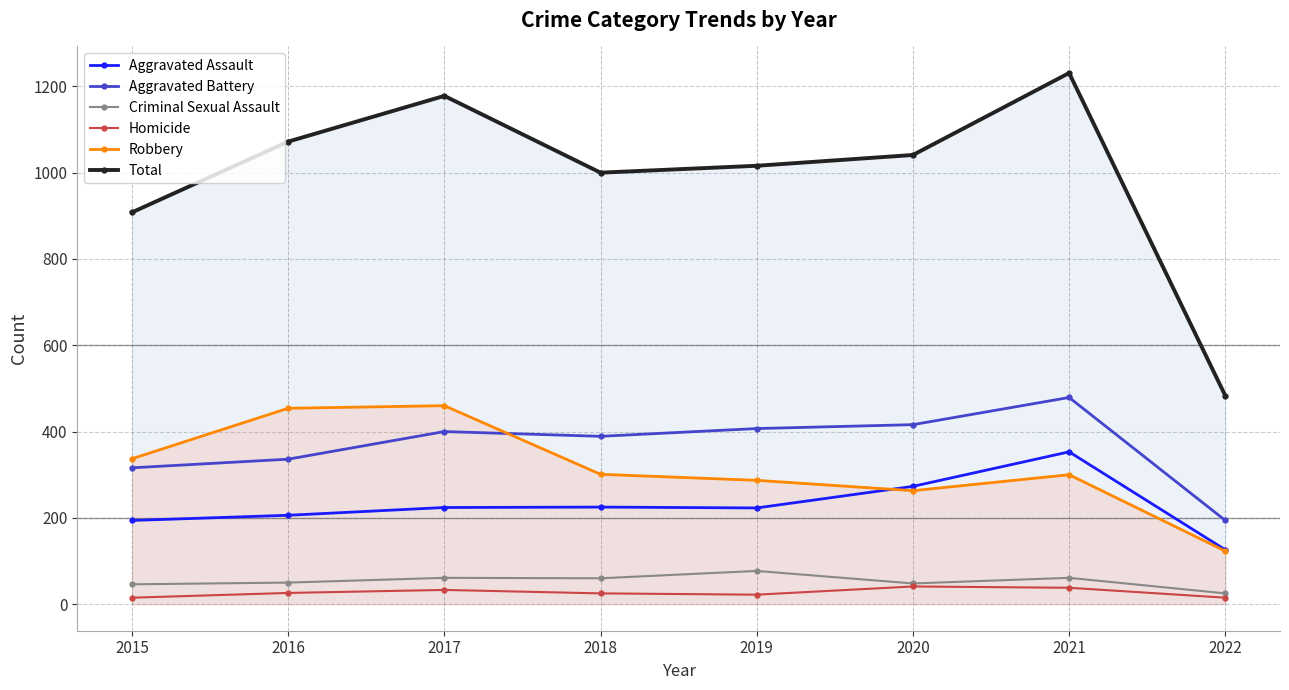

How many data points does each series have?

8